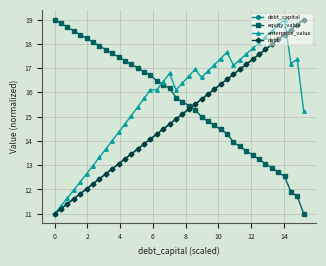

True or false: equity_value has more than 0 interior local peaks.

False